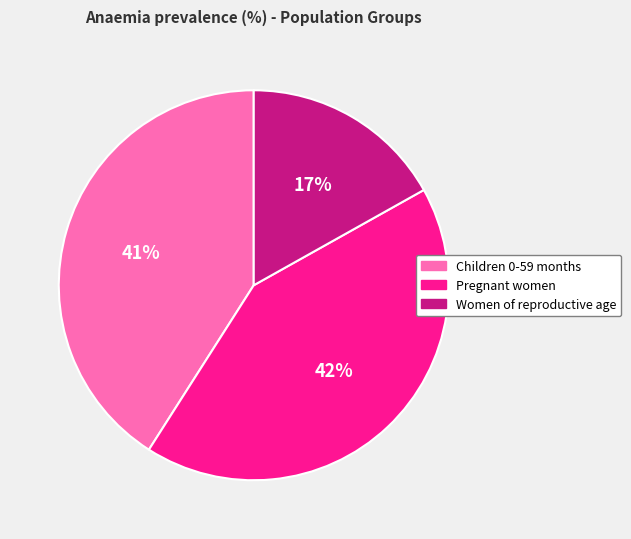

What percentage is the Pregnant women slice, to the nearest percent?

42%